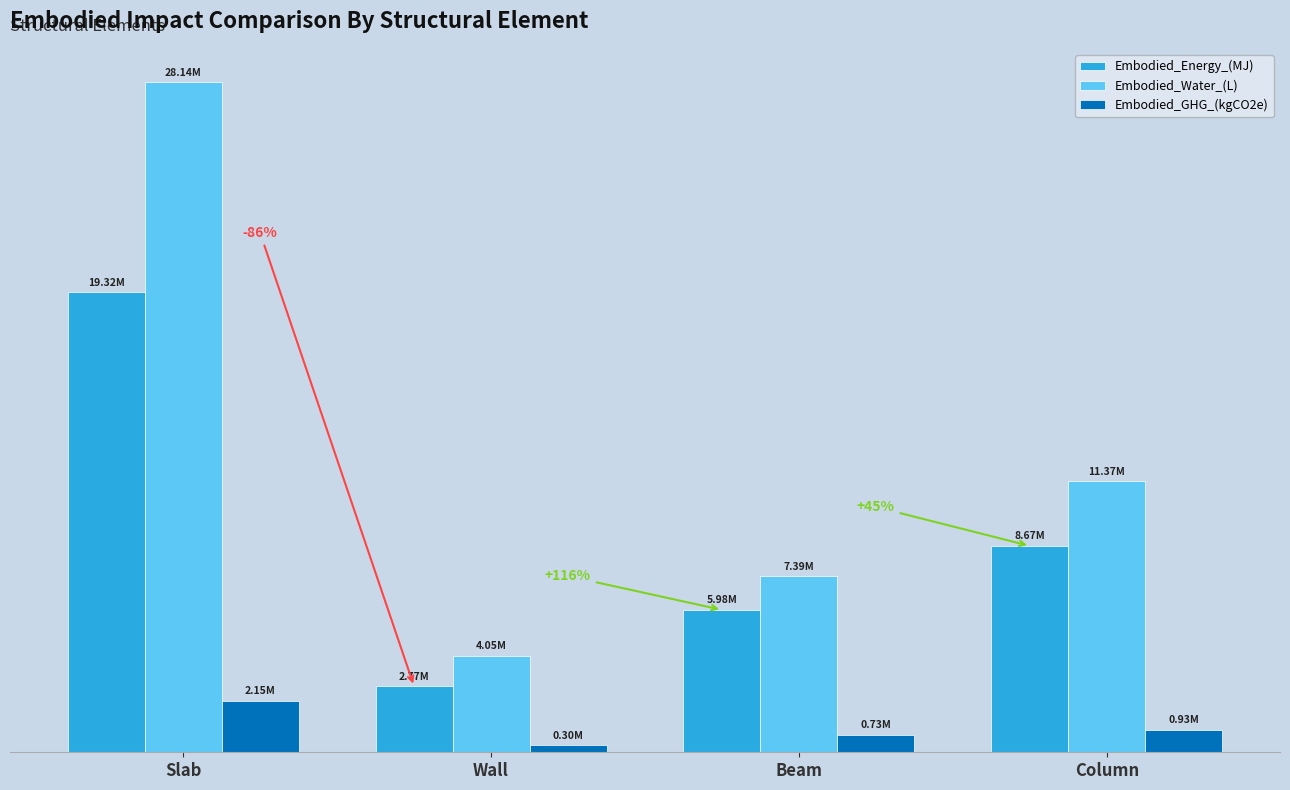

Rank the series by their maximum value, from lowest to highest.

Embodied_GHG_(kgCO2e), Embodied_Energy_(MJ), Embodied_Water_(L)